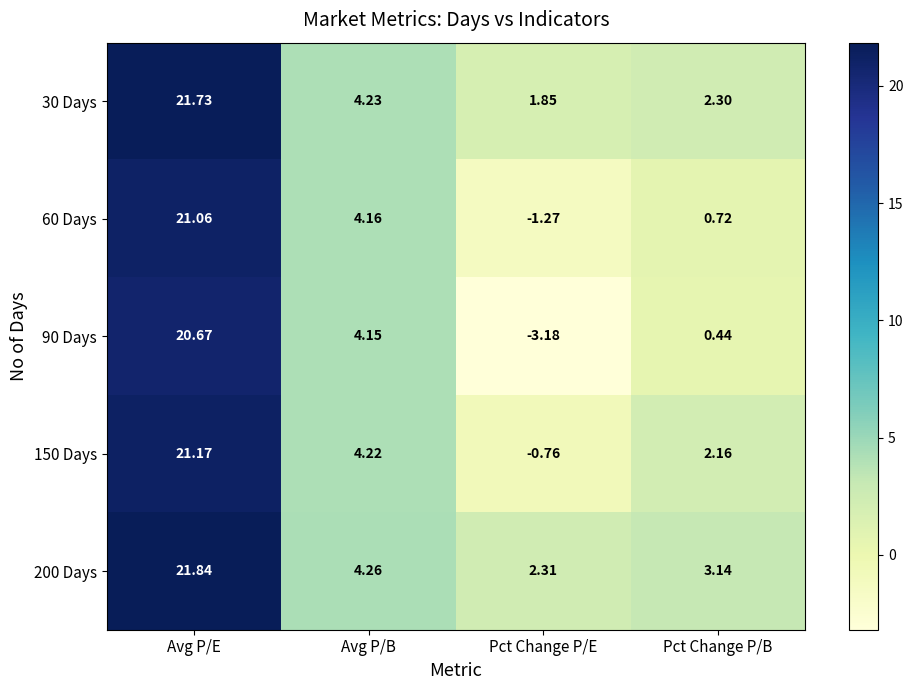

Rank the categories by 90 Days value from highest to lowest.

Avg P/E, Avg P/B, Pct Change P/B, Pct Change P/E